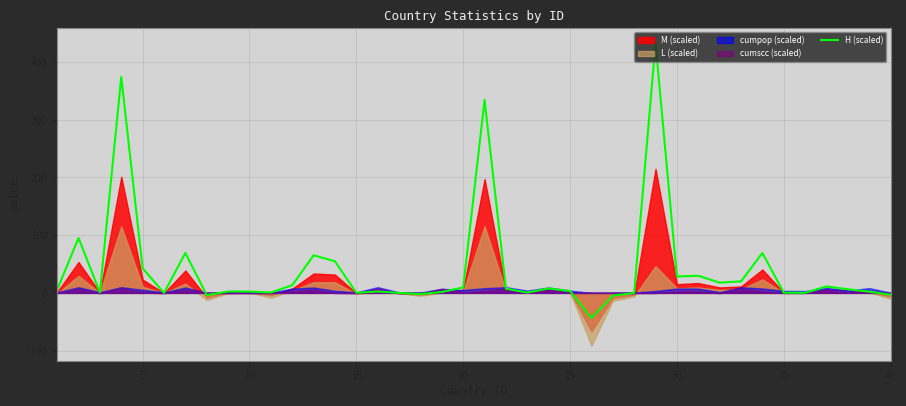

Count the number of values greater than 5.

20